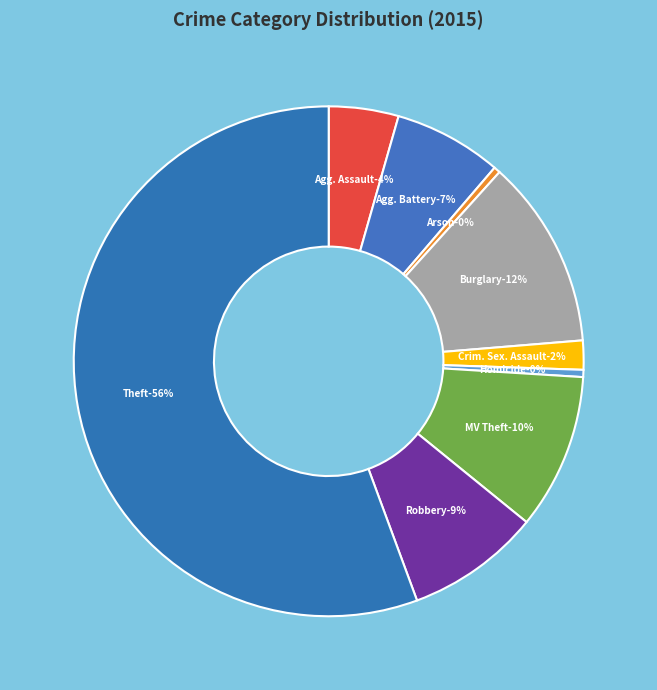

Does Aggravated Battery represent more than half of the total?

No